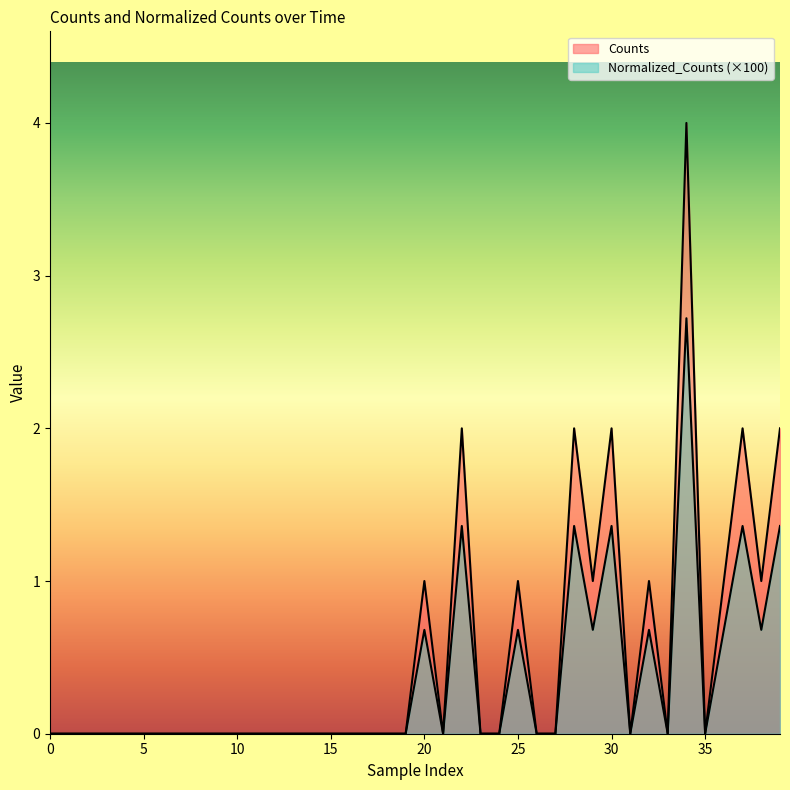

Does the chart display data point markers on the line(s)?

No